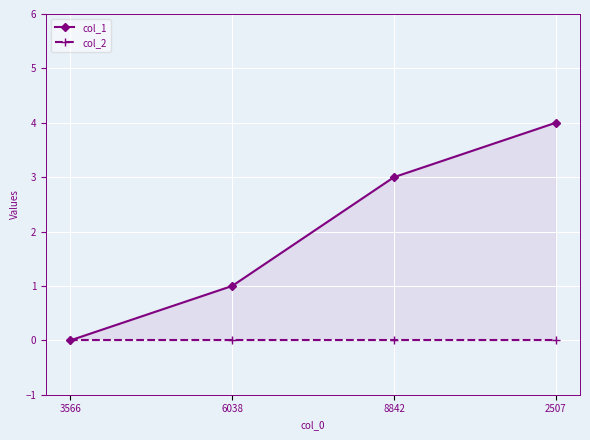

True or false: col_2 and col_1 cross at least once.

False